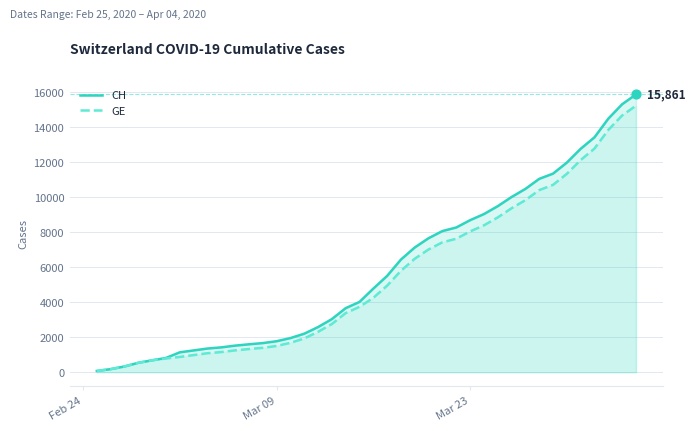

Which series has the largest Y range (max minus min)?

CH